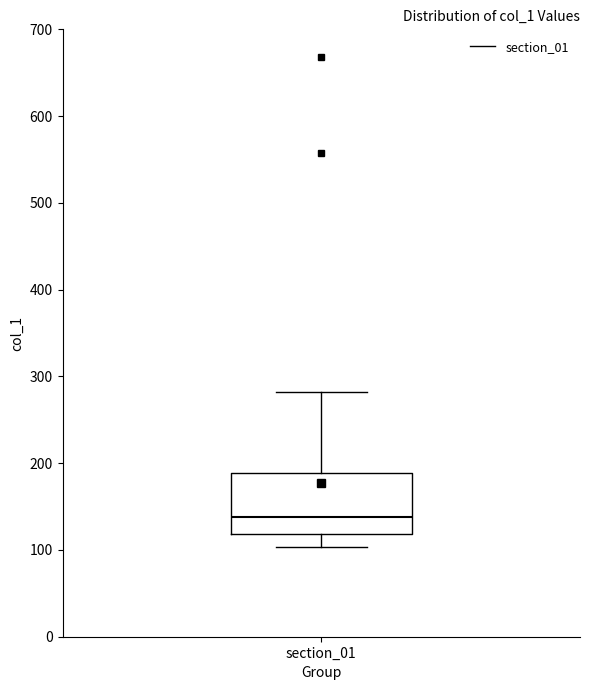

Transcribe this box plot: give where the median line is, the range the box spans, and where the two whiskers end, as read against the y-axis. The values are not printed on the chart, so give them approximately, as read against the axis.

median 140, box 120 to 190, whiskers 100 to 280